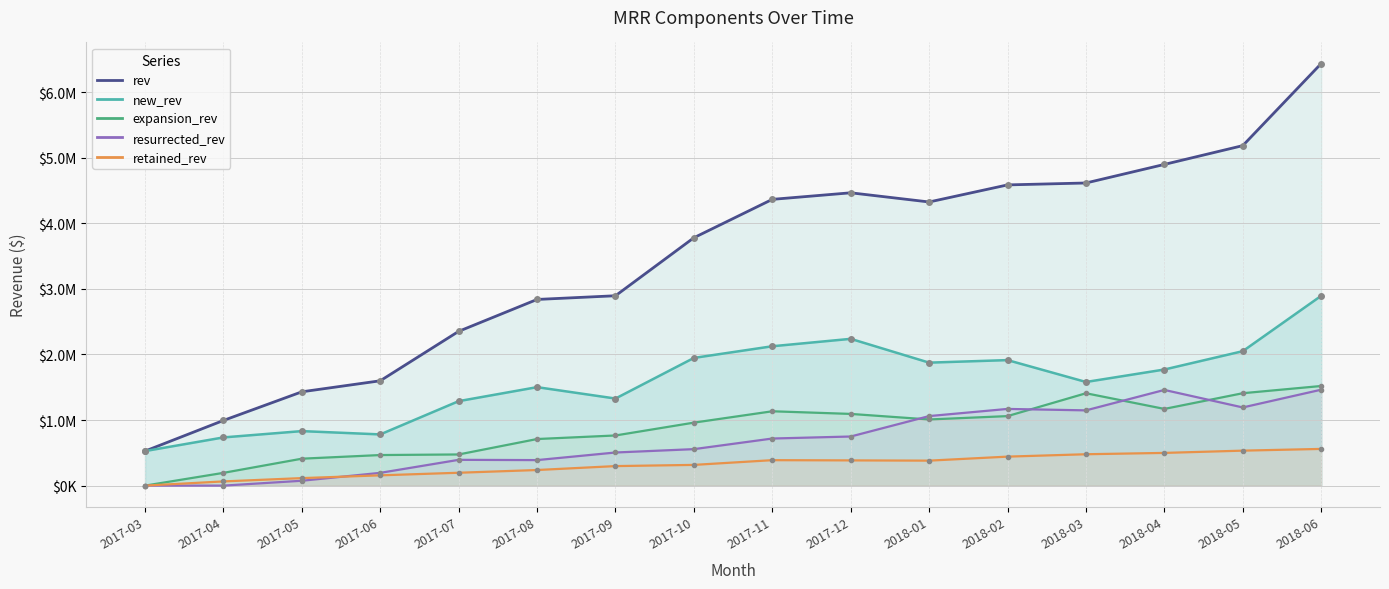

Which category has the highest value in the retained_rev series?

2018-06